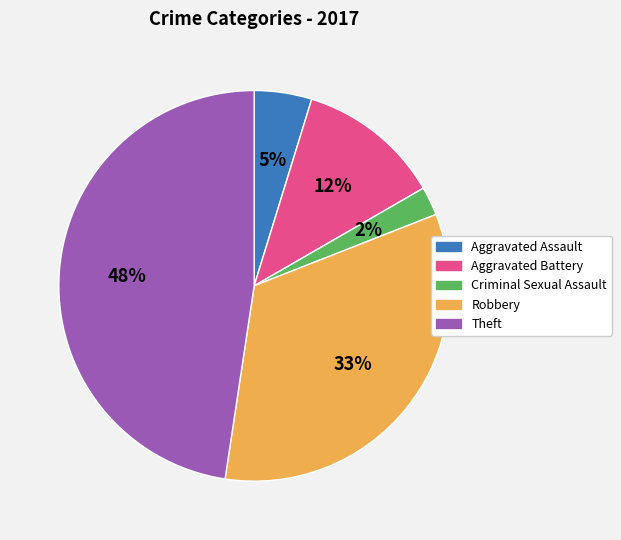

Is there any slice that represents more than half of the pie?

No